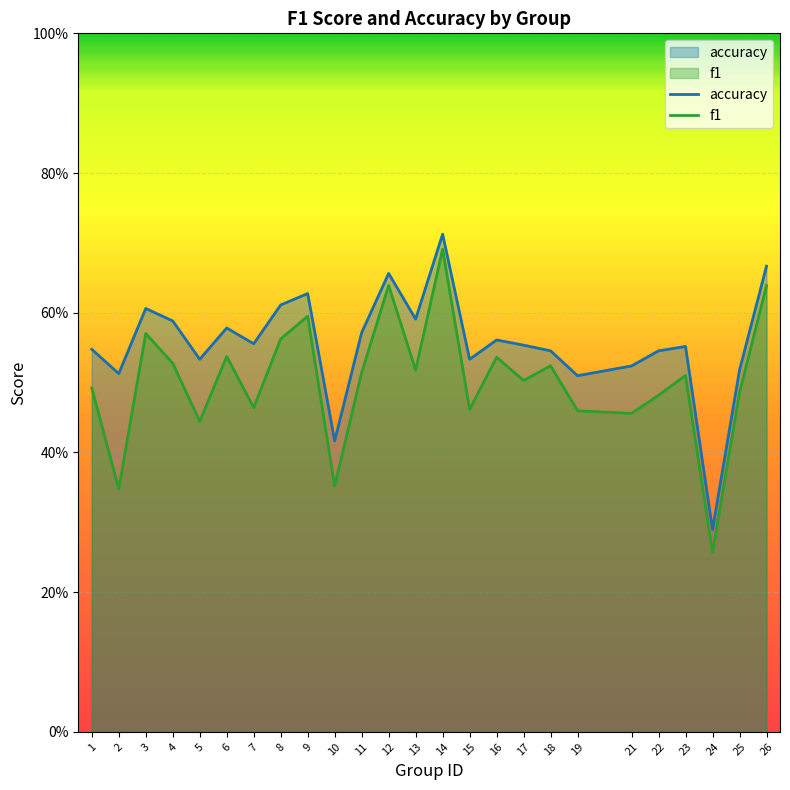

What is the average value of the f1 series?

0.5